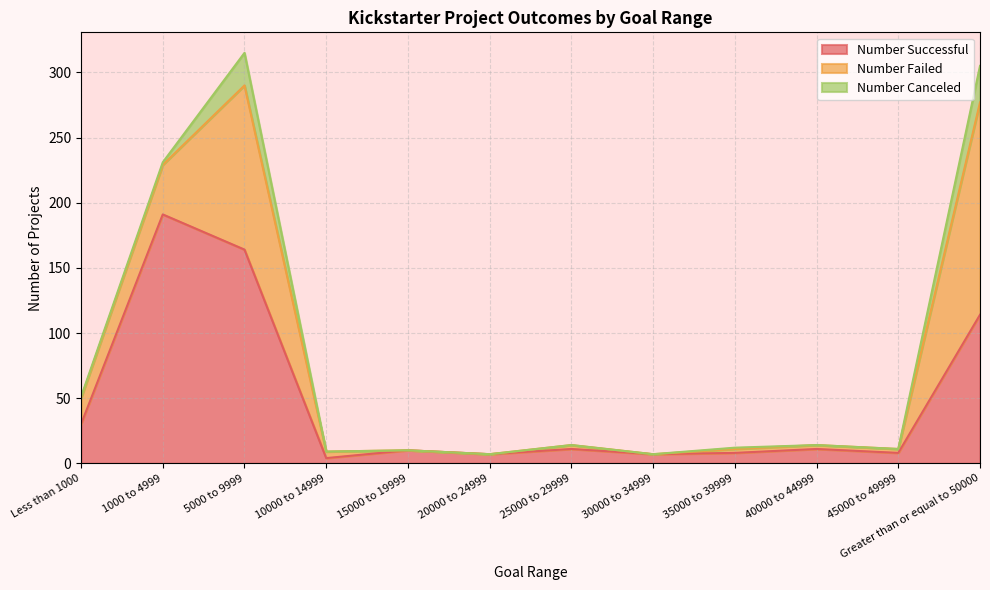

The value of Number Successful at 30000 to 34999 is 7. True or false?

True